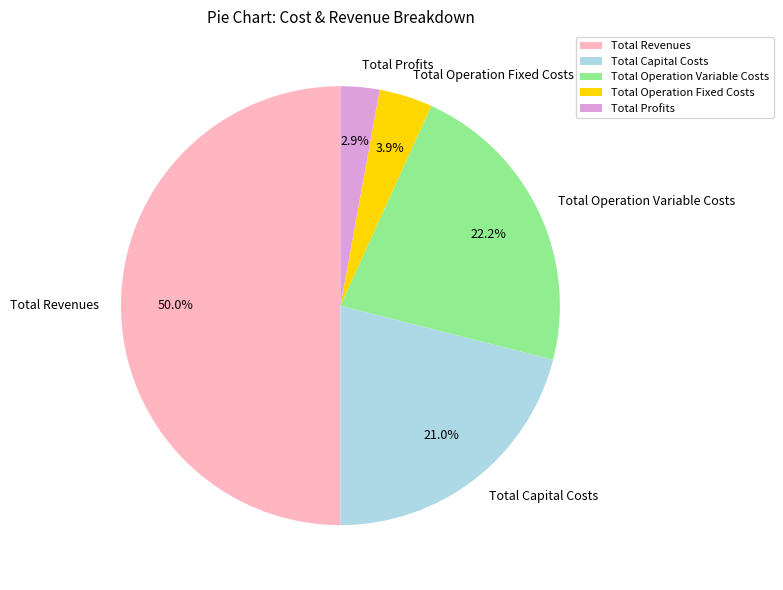

True or false: Total Operation Fixed Costs accounts for 4% of the total.

True